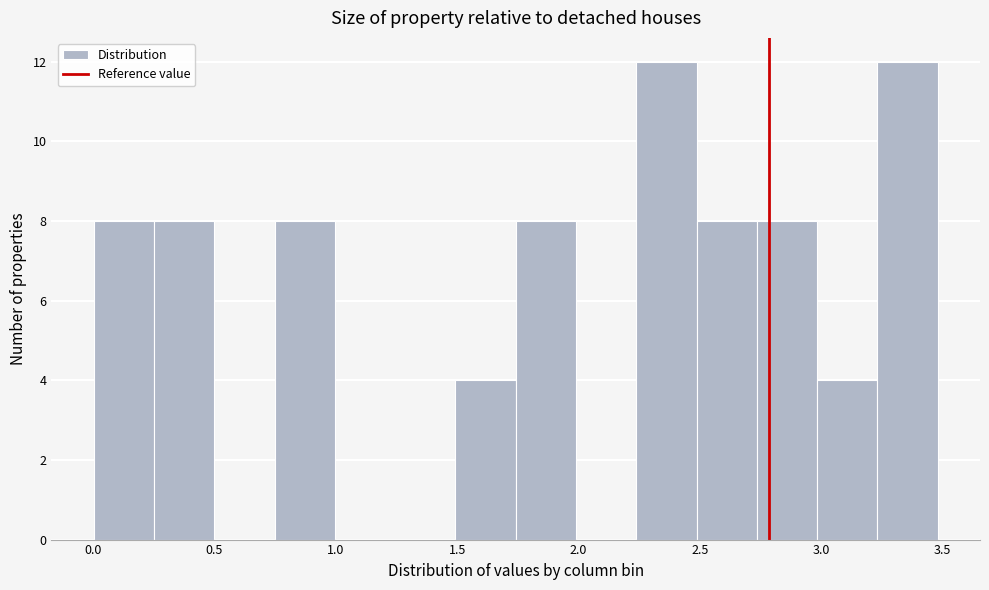

Reading left to right, list every bar in this chart as the range it spans on the x-axis followed by its height. Neither the bar edges nor the heights are printed on the chart, so give them approximately, as read against the axes.

0.00 to 0.25: 8
0.25 to 0.50: 8
0.50 to 0.75: 0
0.75 to 1.00: 8
1.00 to 1.25: 0
1.25 to 1.50: 0
1.50 to 1.75: 4
1.75 to 2.00: 8
2.00 to 2.25: 0
2.25 to 2.50: 12
2.50 to 2.75: 8
2.75 to 3.00: 8
3.00 to 3.25: 4
3.25 to 3.50: 12